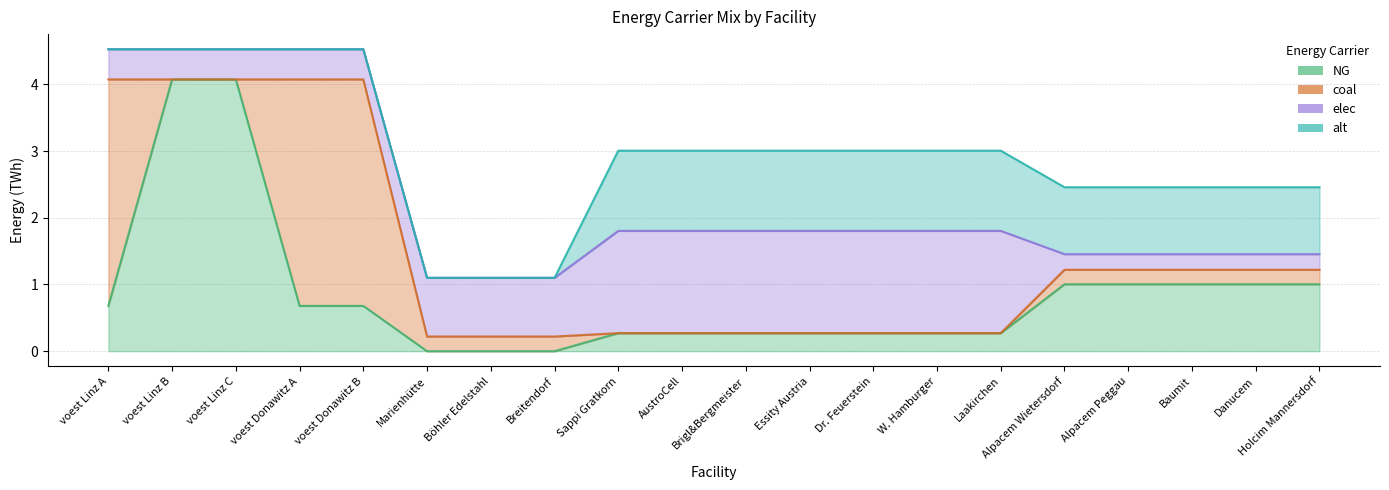

At which label is coal closest to 1?

Marienhütte